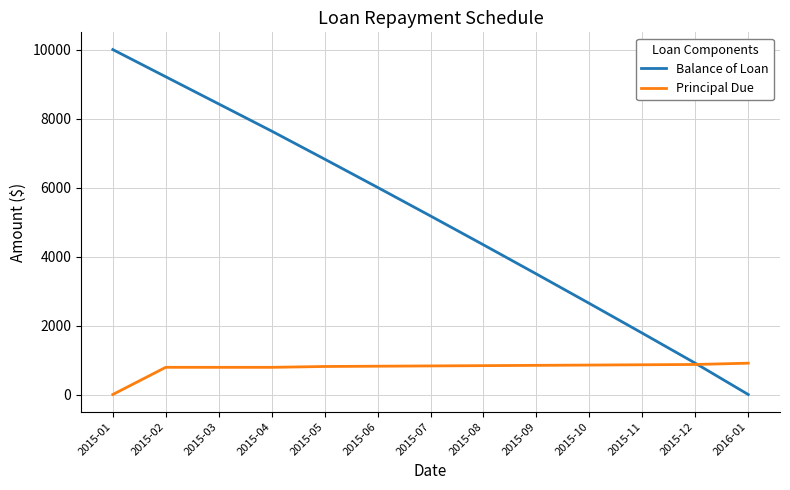

Rank the series by their average value, from lowest to highest.

Principal Due, Balance of Loan